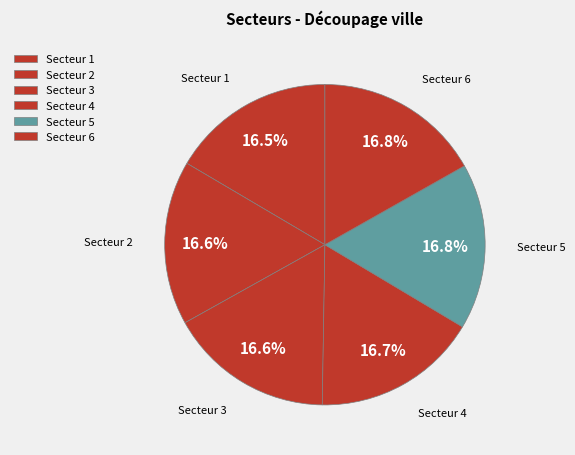

Does any single category account for the majority?

No